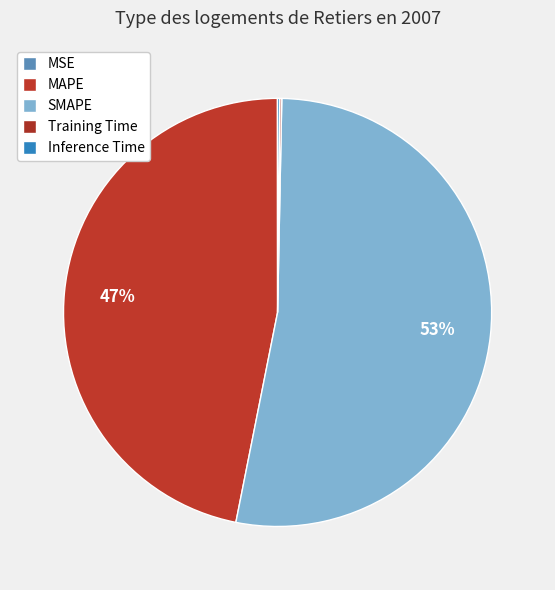

To the nearest percent, what is the average slice percentage?

20%